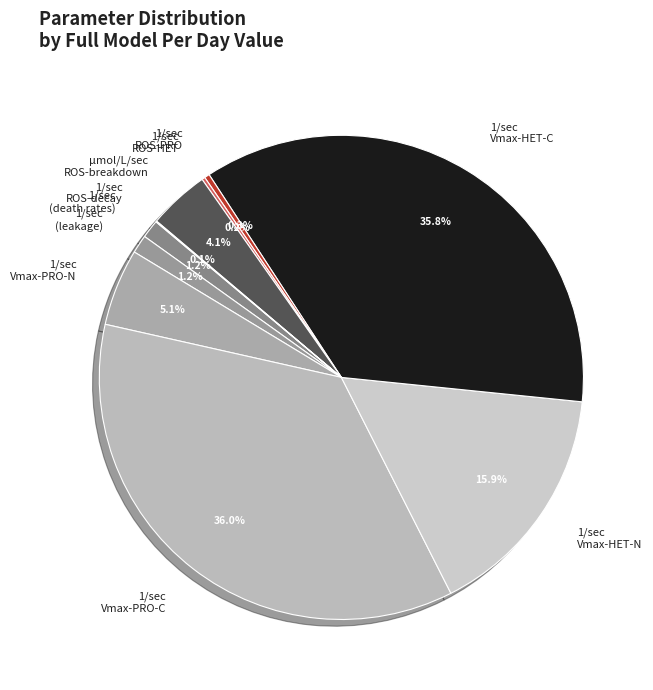

To the nearest percent, what is the difference between the largest and smallest slice percentages?

36%